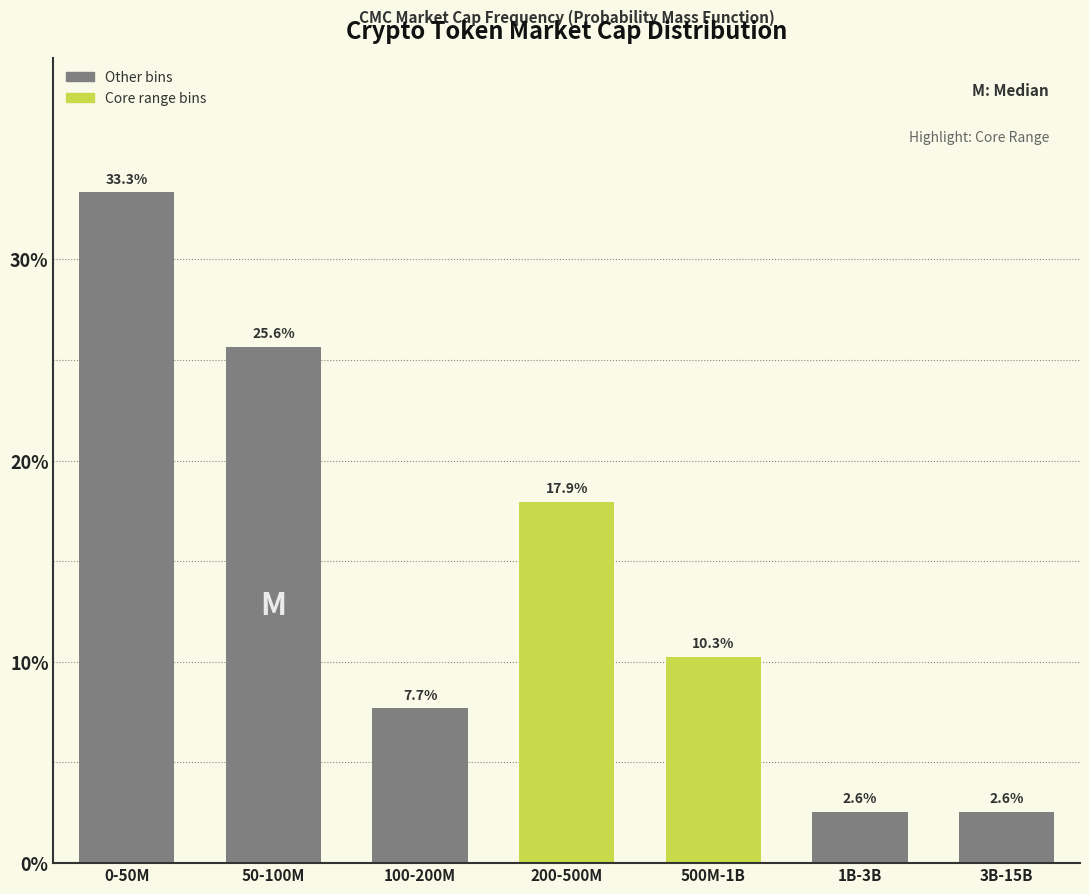

Reading left to right, what are all the values shown in this chart?

33.3	25.6	7.7	17.9	10.3	2.6	2.6